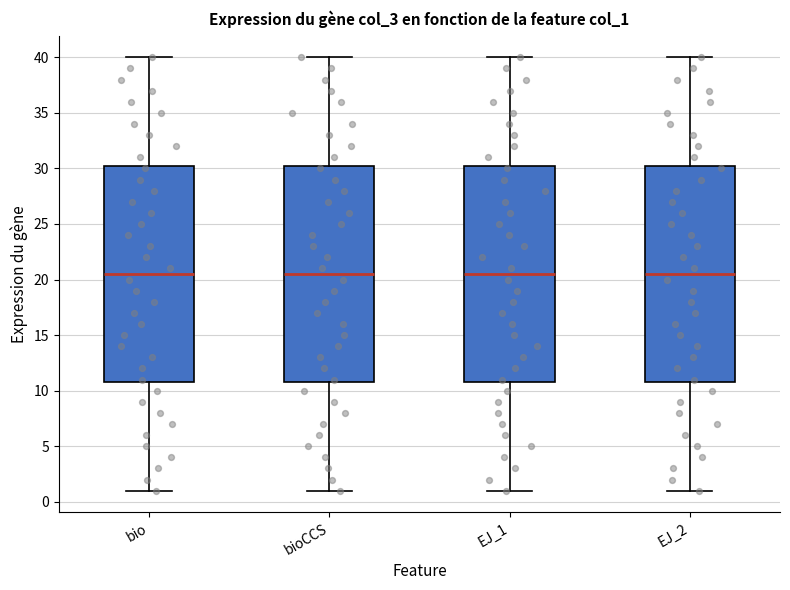

Where is the upper edge of the box for EJ_1 on the y-axis? The values are not printed on the chart, so give them approximately, as read against the axis.

30.5